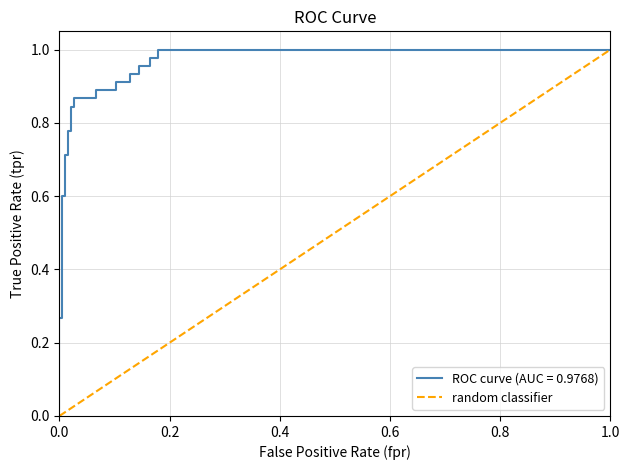

How many distinct data groups are displayed?

1